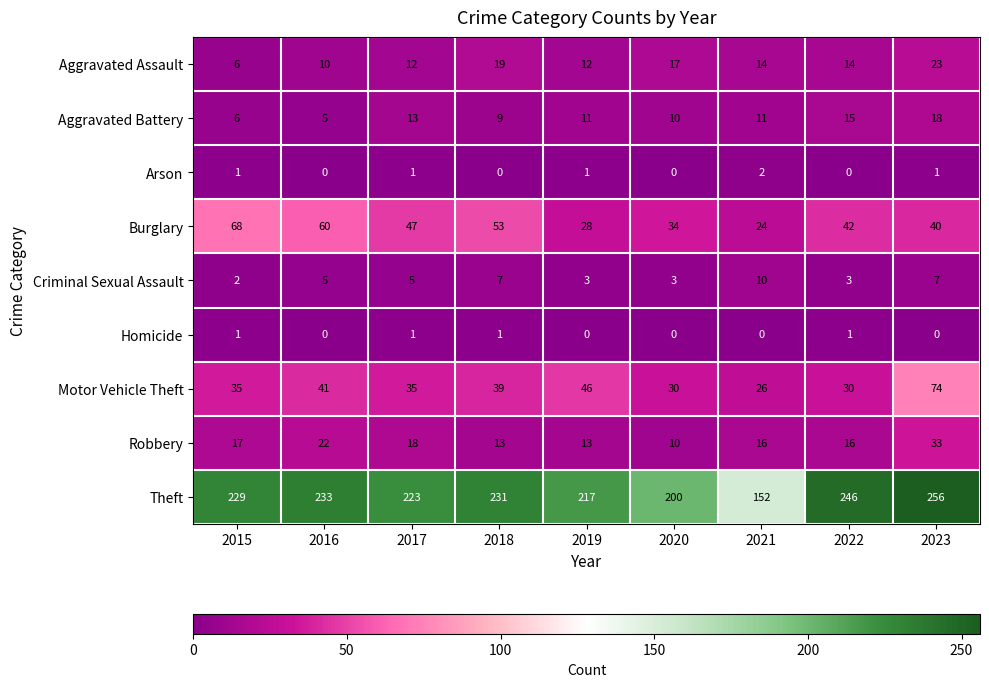

How many series are shown in this chart?

9